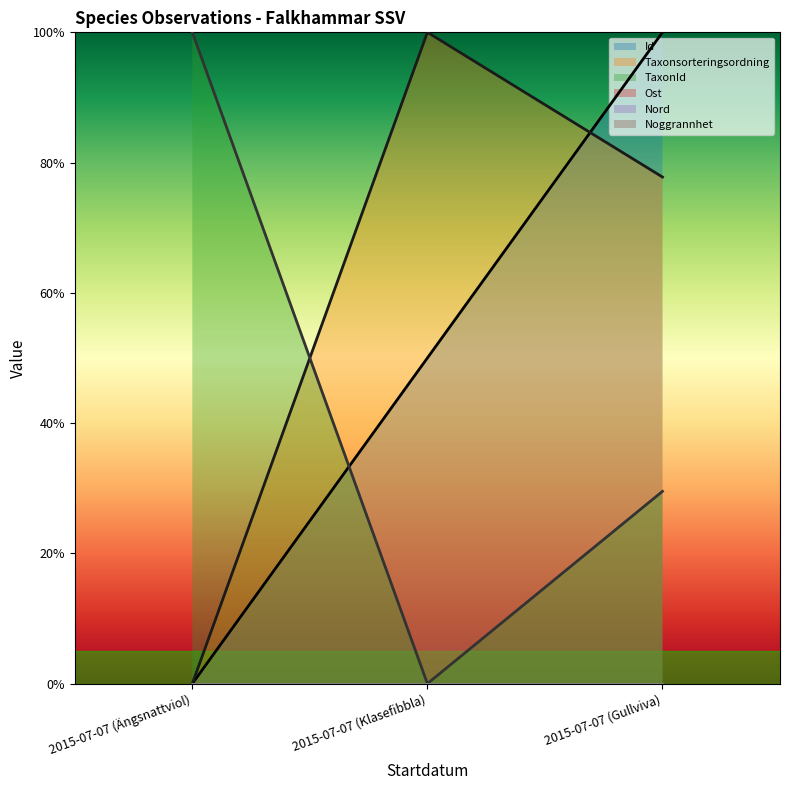

How many values in TaxonId are above zero?

2